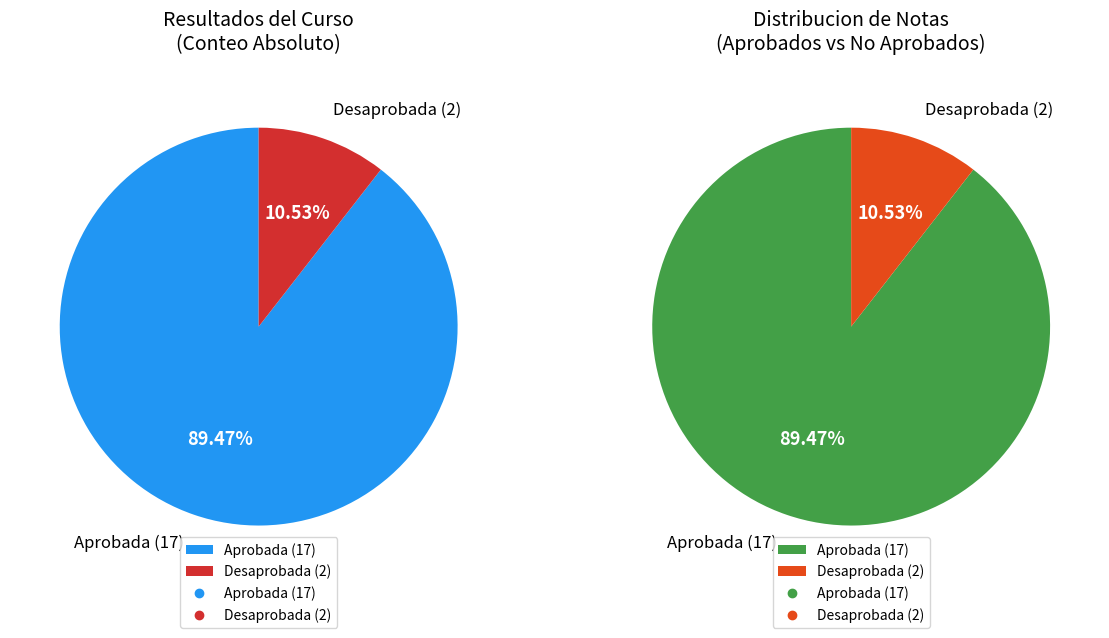

Which category has the smallest portion of the pie?

Desaprobada